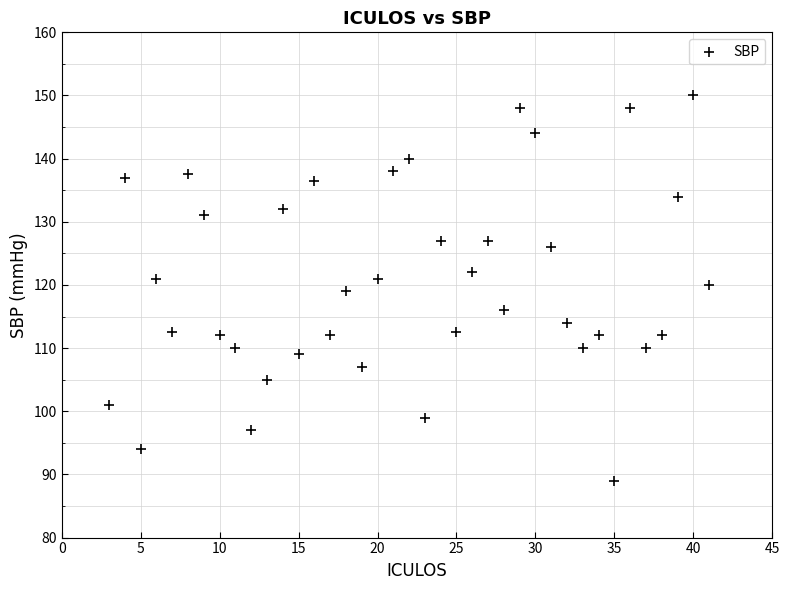

What is the range of X values (max minus min)?

38.0